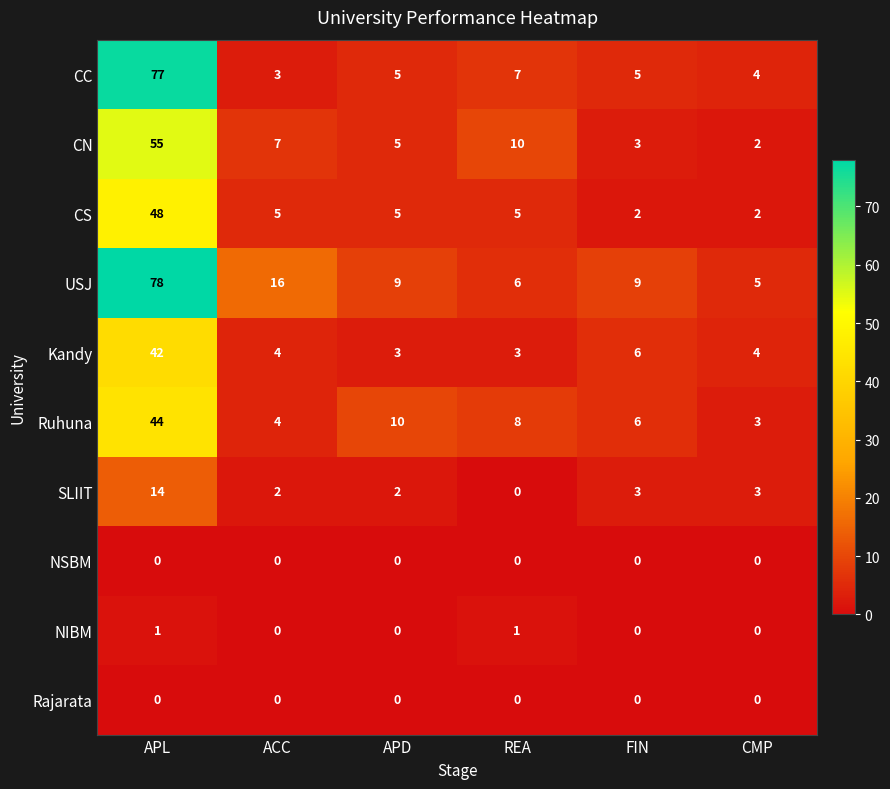

Is it true that CC equals 3 at ACC?

True